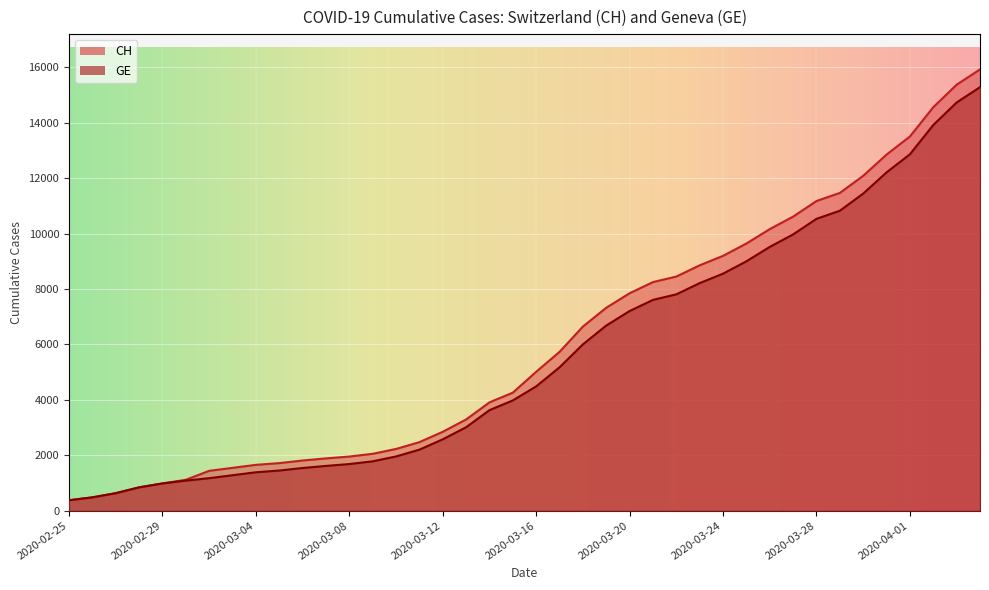

True or false: CH and GE cross at least once.

False